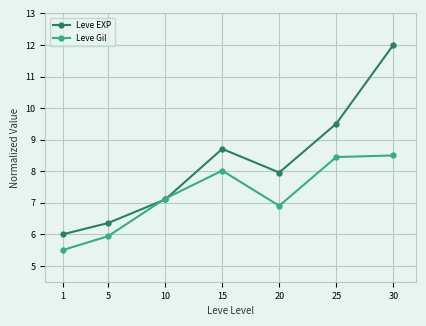

Reading right to left, what are all the values shown in this chart?

Leve EXP: 12.0	9.5	8.0	8.7	7.1	6.4	6.0
Leve Gil: 8.5	8.4	6.9	8.0	7.1	5.9	5.5